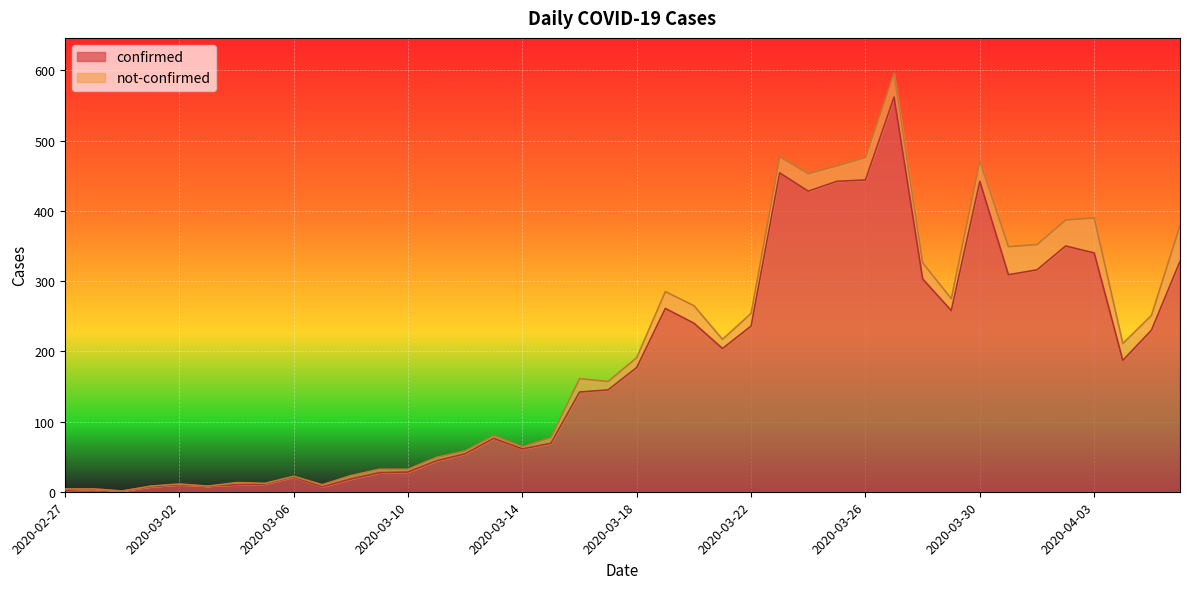

True or false: the data has more than 1 interior local peaks.

True